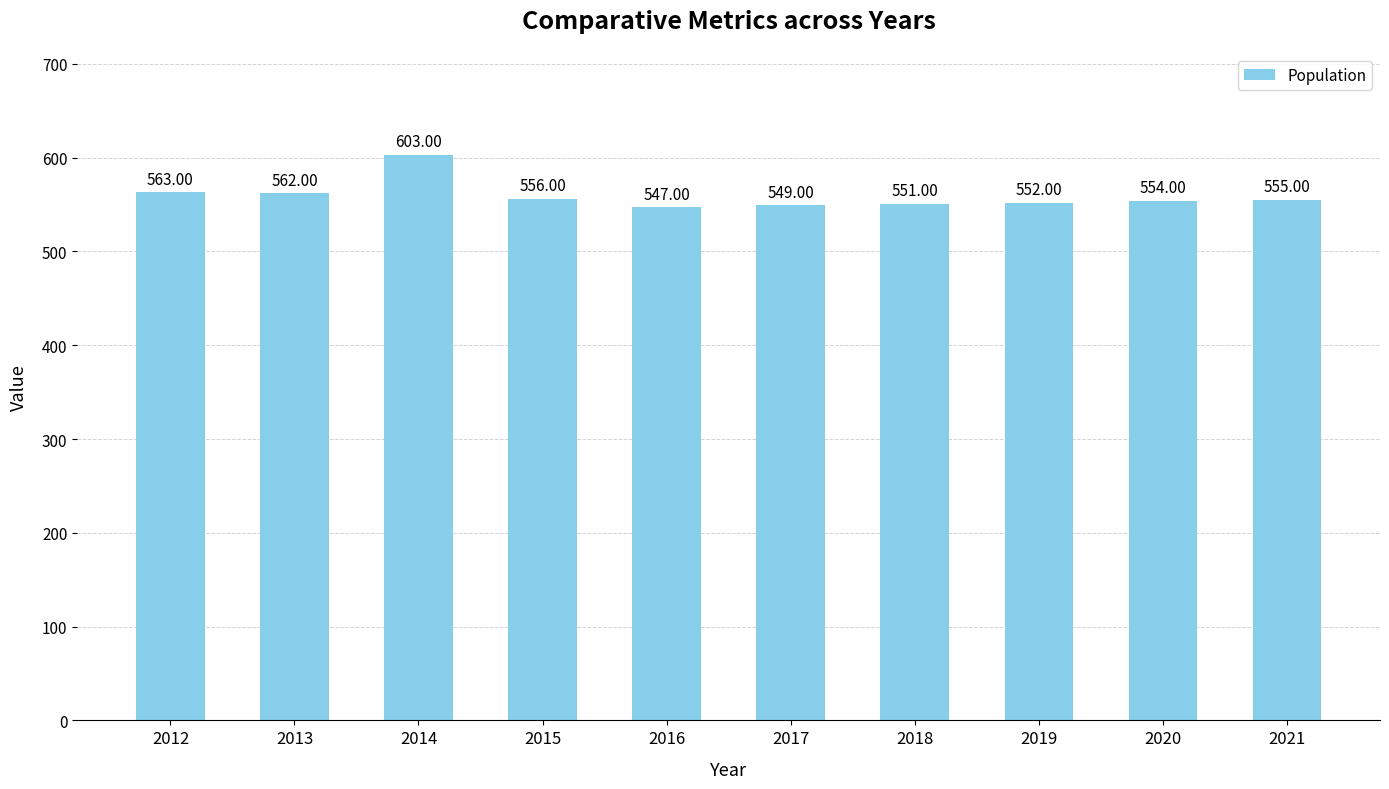

Where is the data nearest to the value 575?

2012